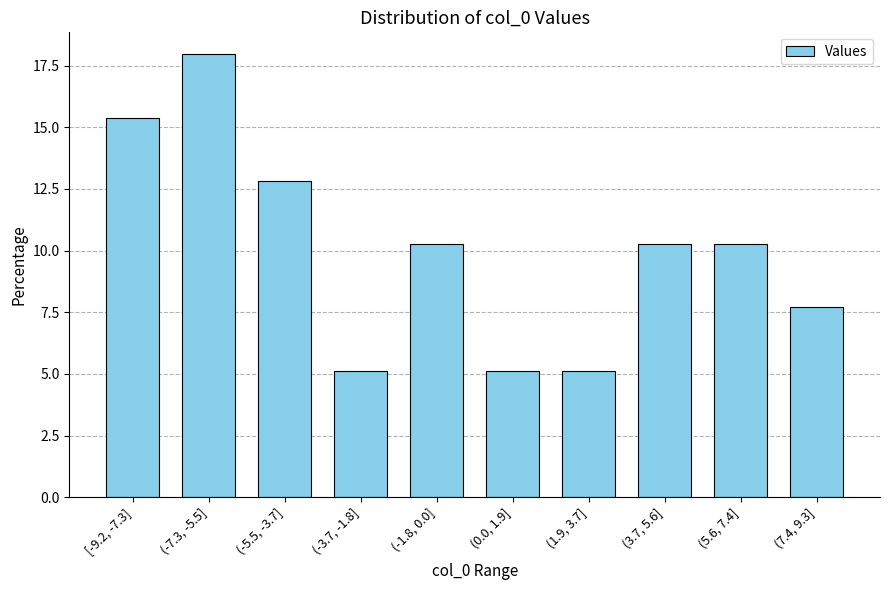

What is the sum of the values at (5.6, 7.4] and (3.7, 5.6]?

20.5